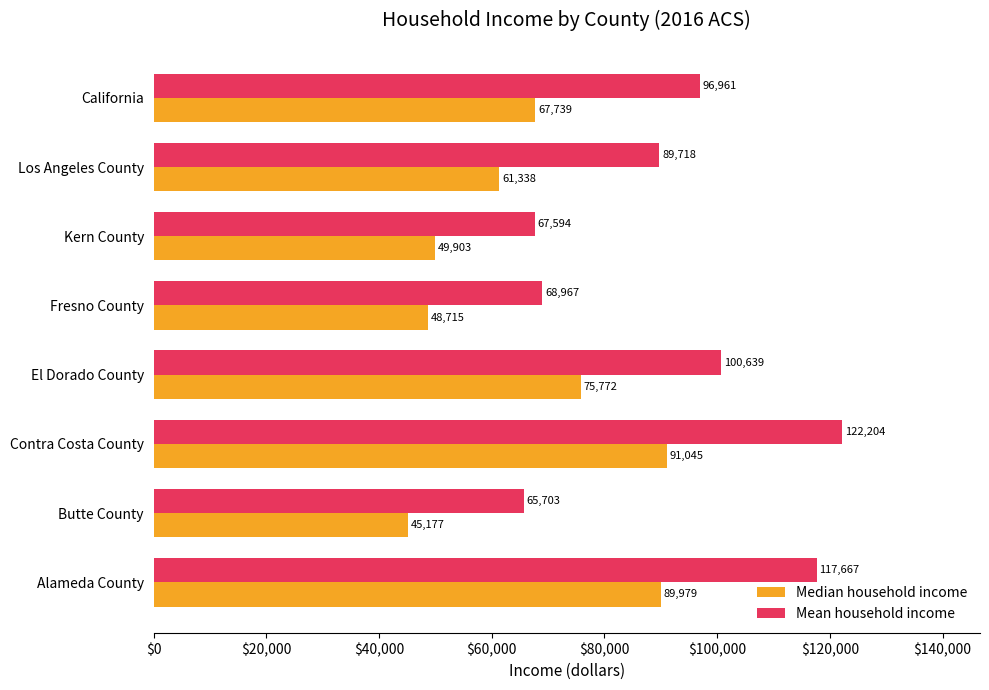

What is the difference between the second highest and minimum values in the Mean household income series?

51964